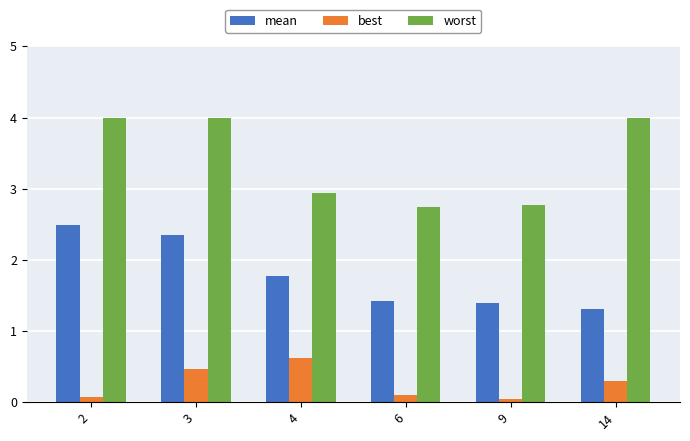

At which label is mean closest to 1?

14